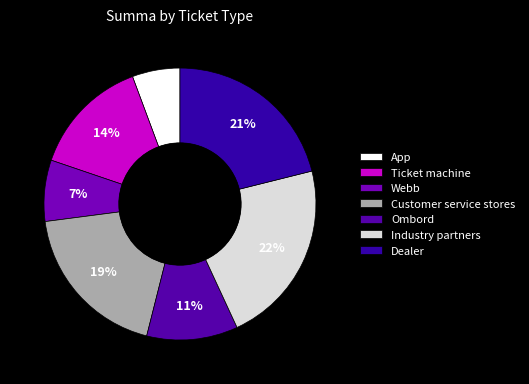

Do Customer service stores and App together represent more than half of the pie?

No